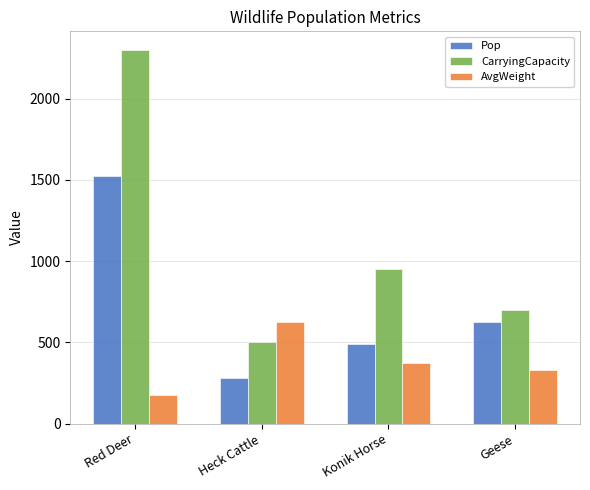

The CarryingCapacity series shows 2300 at Red Deer. True or false?

True